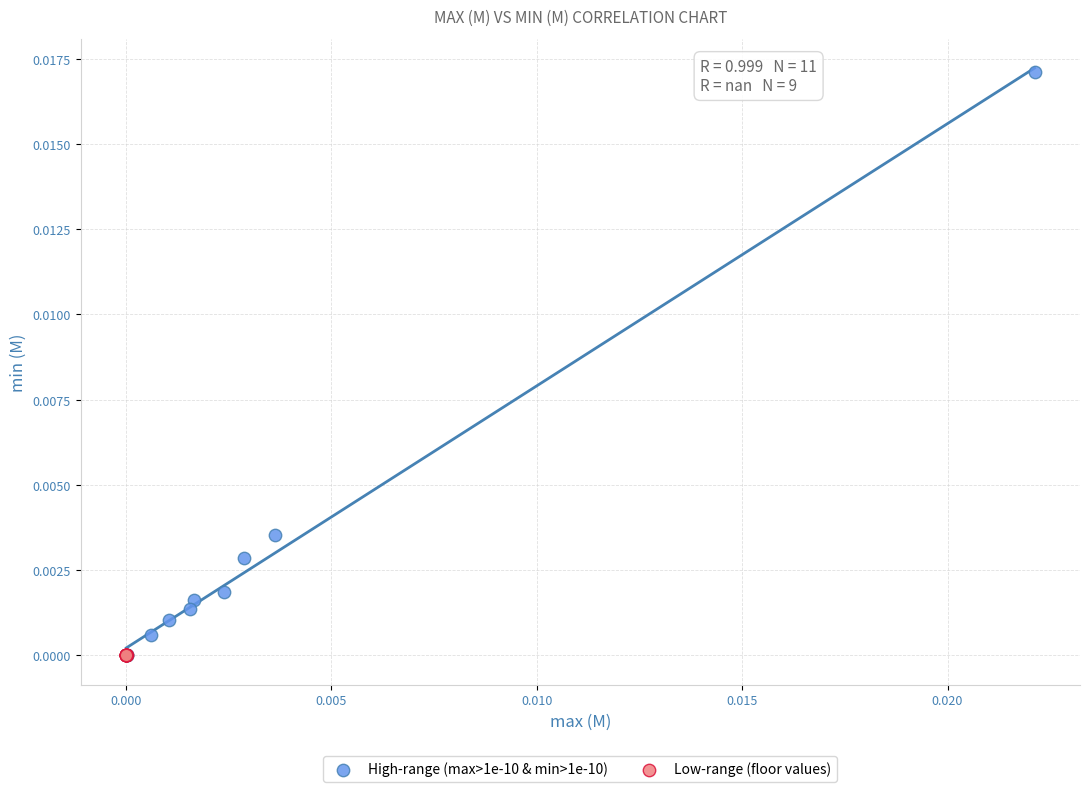

Which series contains the highest Y value?

High-range (max>1e-10 & min>1e-10)